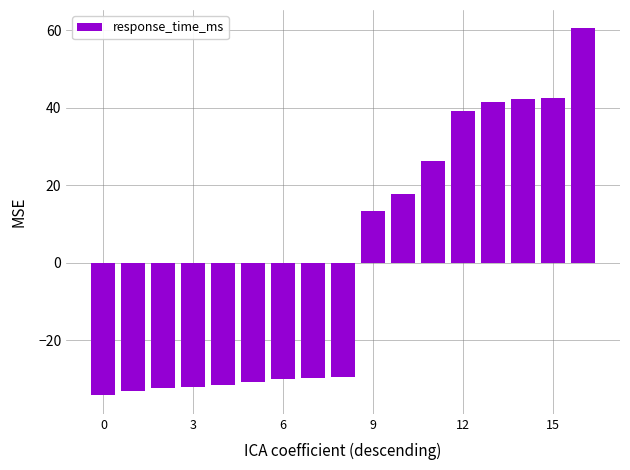

What is the value of the 2nd bar from the left?

-33.2